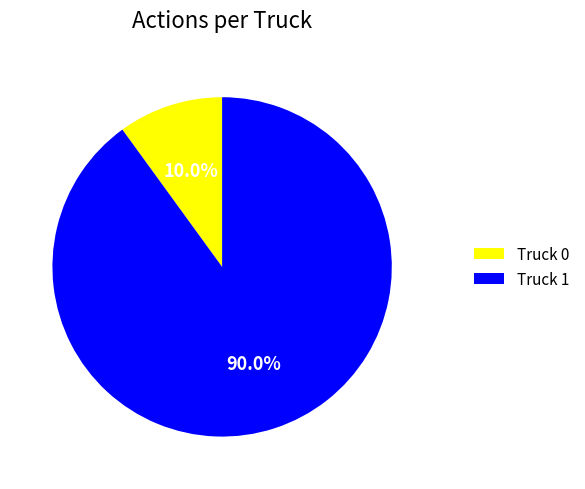

What percentage is the Truck 0 slice, to the nearest percent?

10%